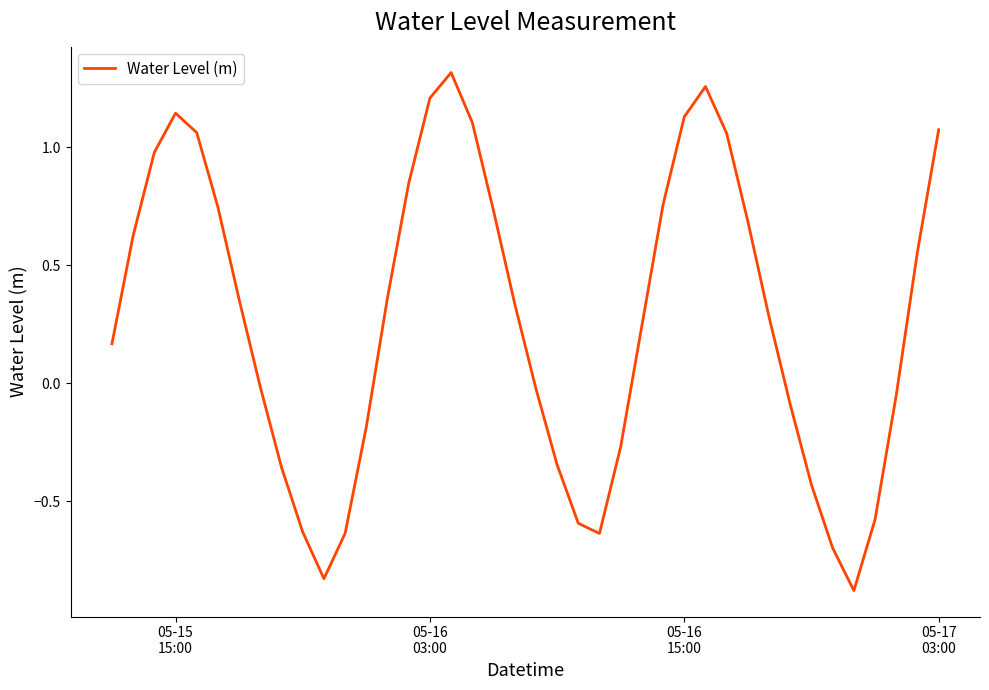

What is the minimum value shown in the chart?

-0.9